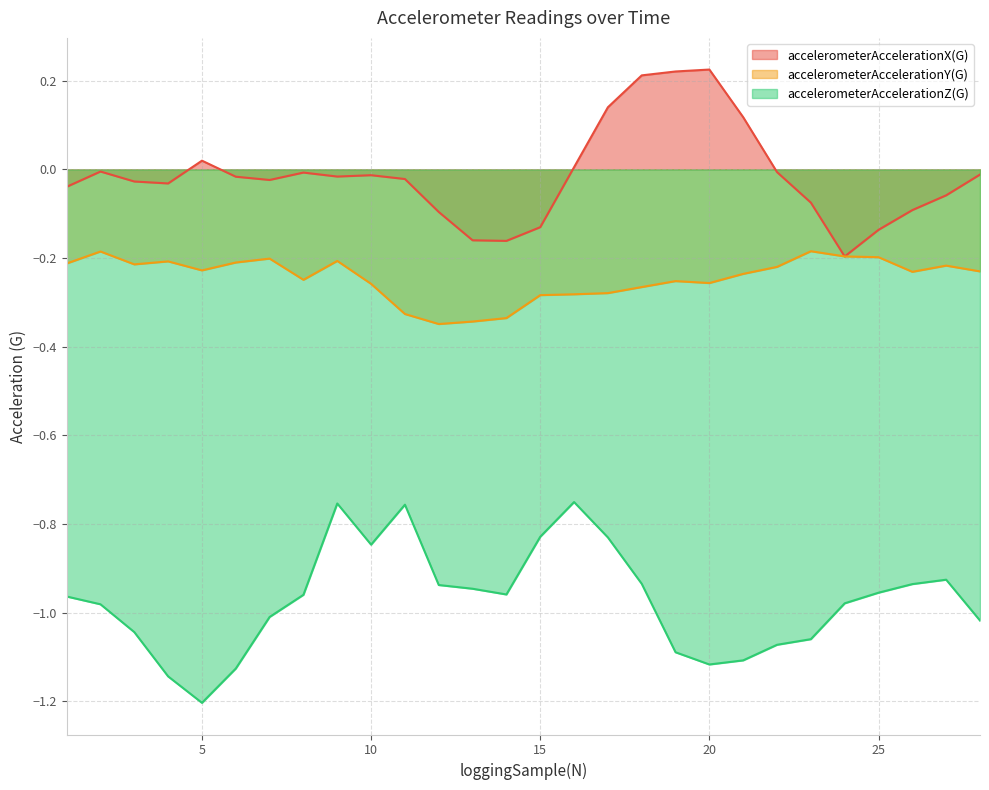

What is the smallest value displayed?

-1.2